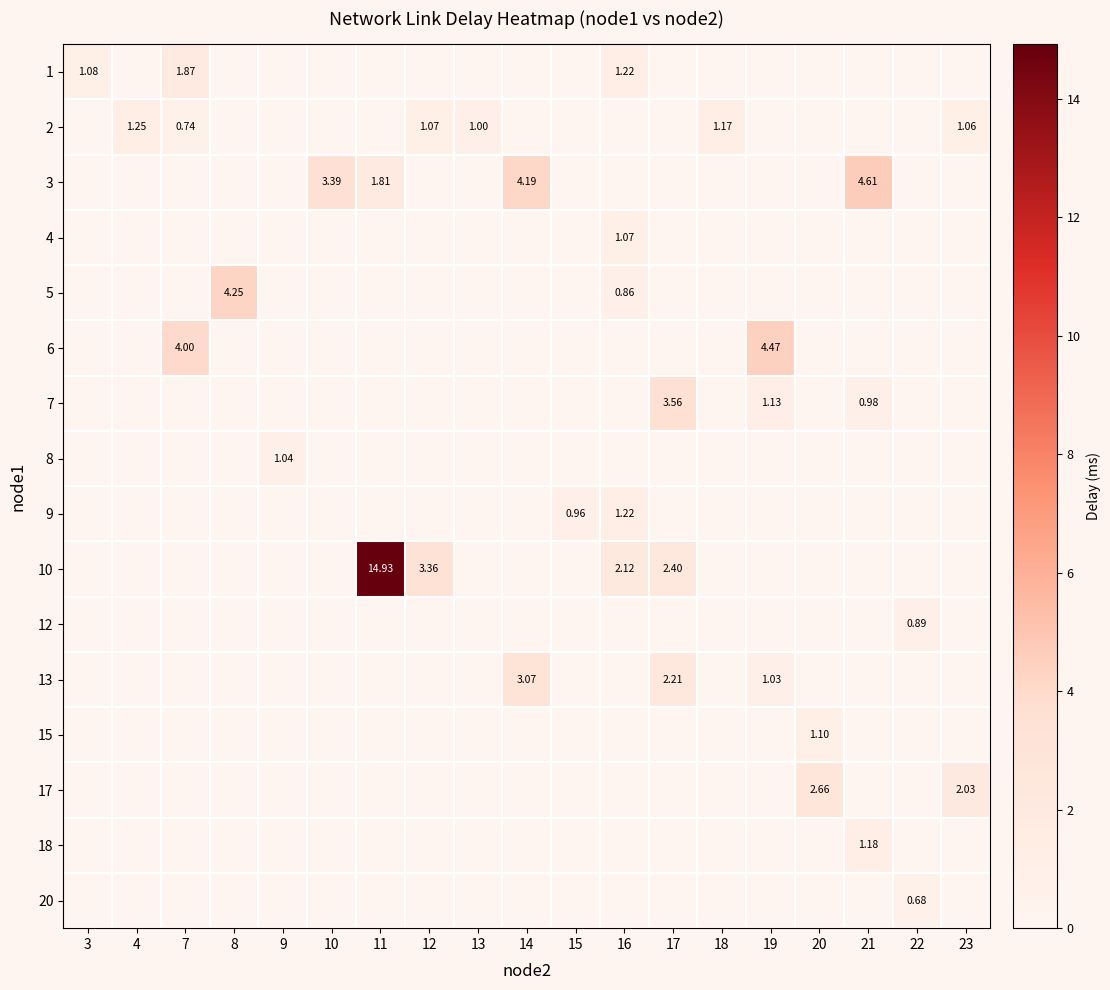

What is the greatest value displayed?

14.9